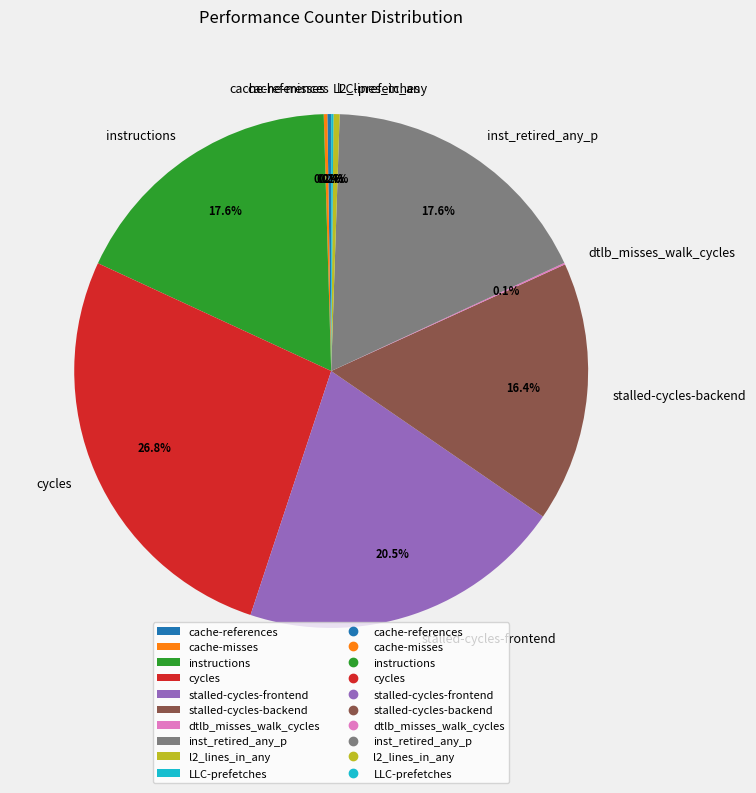

True or false: stalled-cycles-backend accounts for 16% of the total.

True